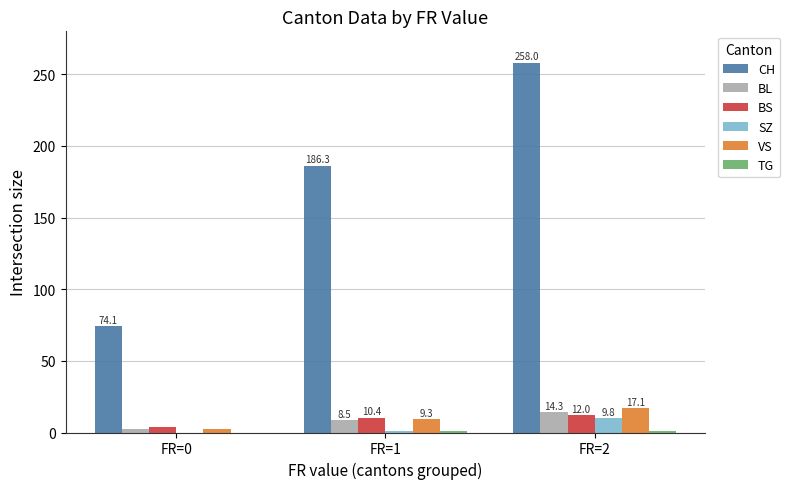

The CH series shows 258.0 at FR=2. True or false?

True